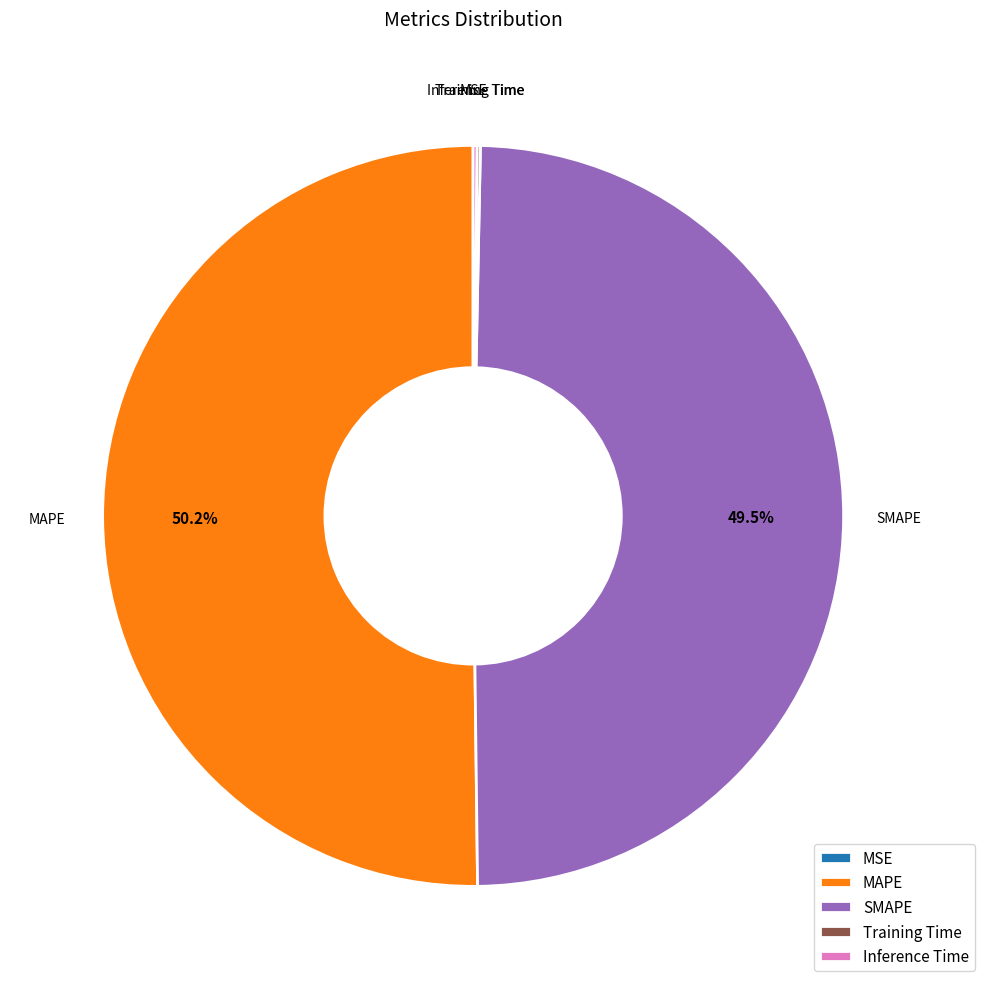

Approximately how many times larger is the value at MAPE compared to SMAPE?

1.0